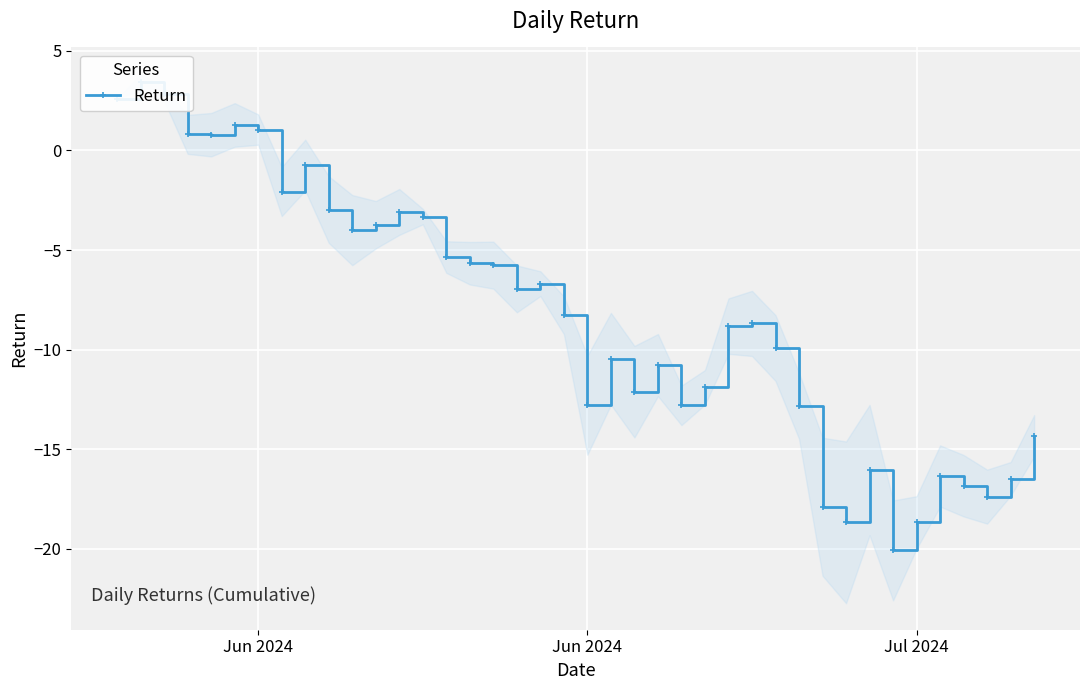

How many values are below -8?

21